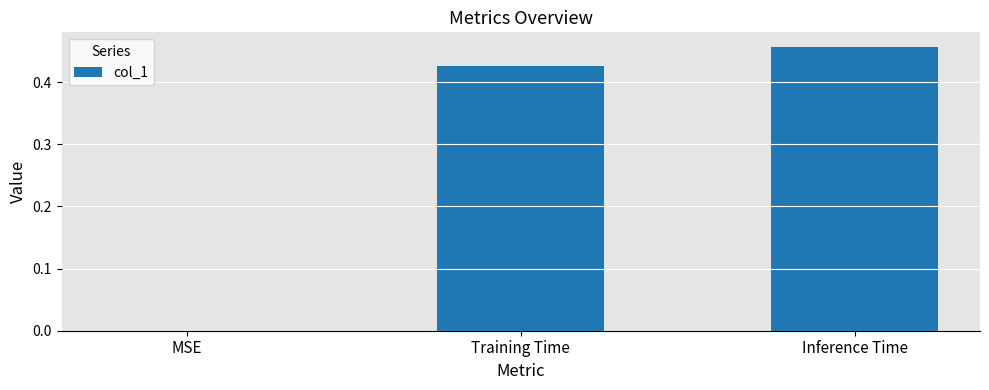

Is it true that the value at Inference Time is 0.2?

False